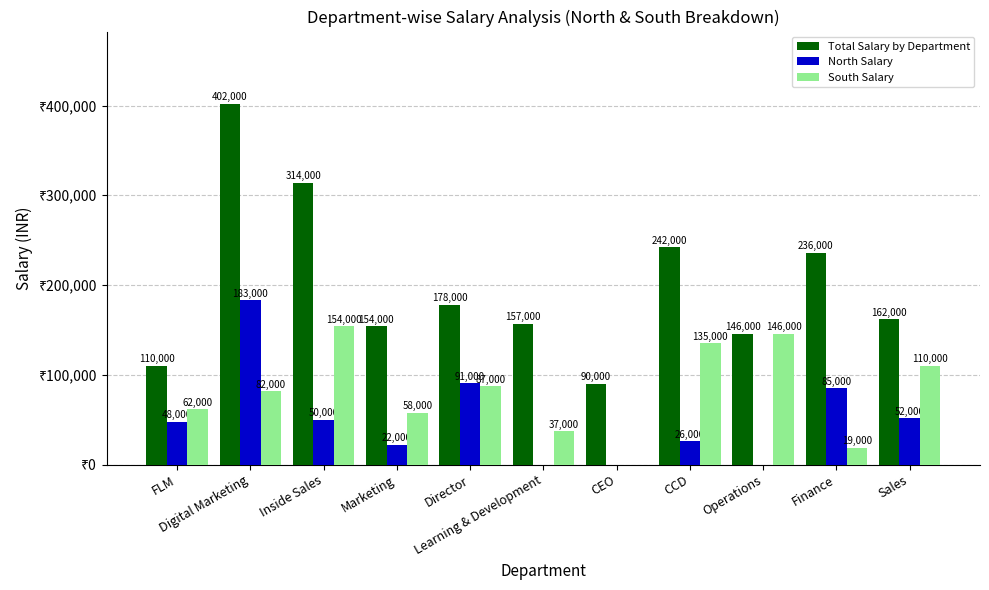

Are the bars horizontal?

No